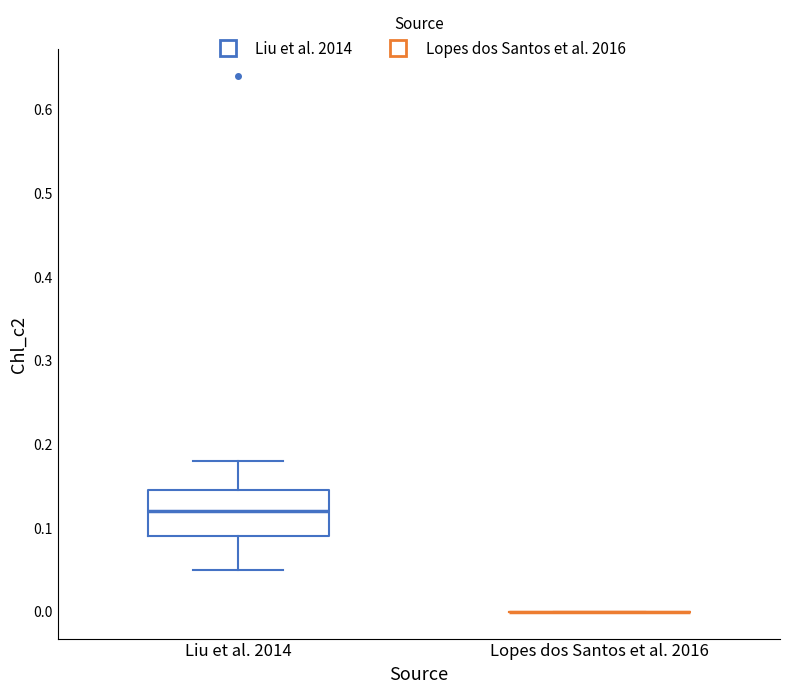

Reading left to right, read every box against the y-axis: the position of its median line, the range the box covers, and the ends of its whiskers. The values are not printed on the chart, so give them approximately, as read against the axis.

Liu et al. 2014: median 0.12, box 0.09 to 0.15, whiskers 0.05 to 0.18
Lopes dos Santos et al. 2016: box collapsed to a line at 0.00, whiskers 0.00 to 0.00